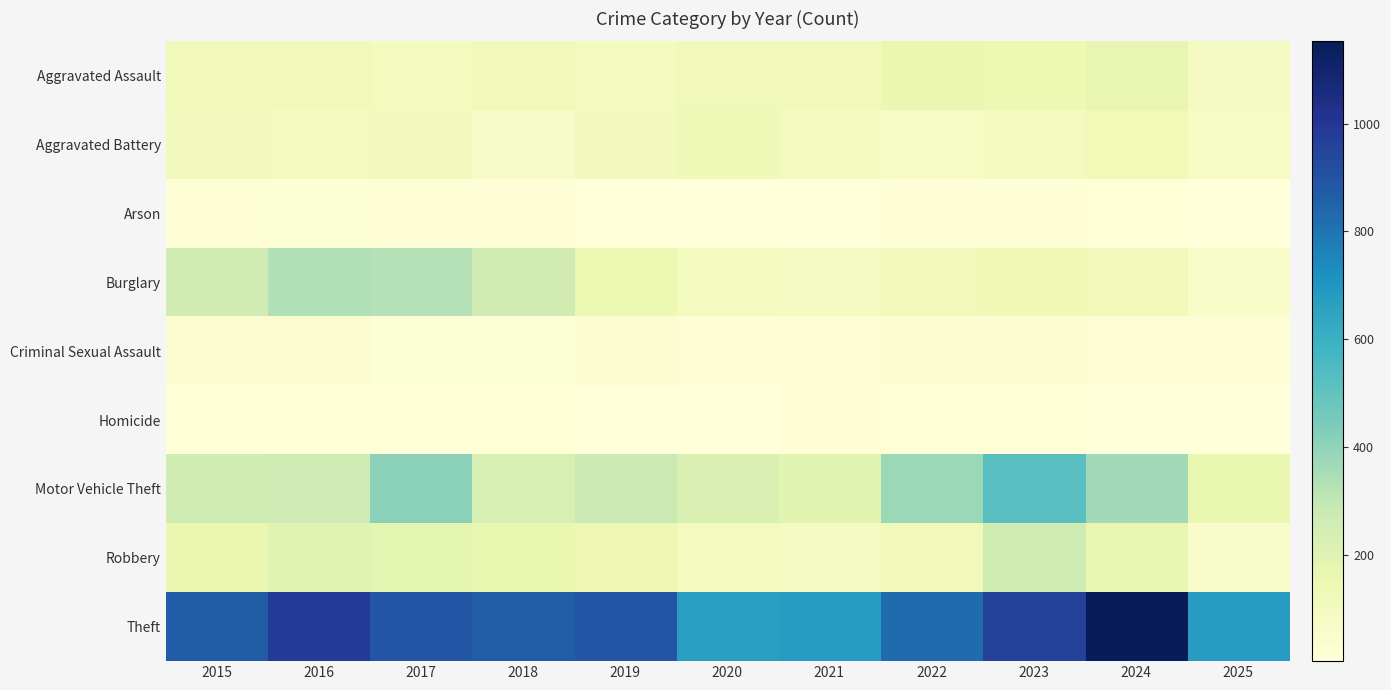

Reading left to right, transcribe all the data shown in this chart.

Aggravated Assault: 2015=110	2016=118	2017=105	2018=115	2019=92	2020=113	2021=115	2022=154	2023=145	2024=166	2025=89
Aggravated Battery: 2015=108	2016=102	2017=108	2018=67	2019=108	2020=125	2021=100	2022=81	2023=92	2024=119	2025=72
Arson: 2015=13	2016=20	2017=14	2018=12	2019=5	2020=4	2021=6	2022=11	2023=15	2024=7	2025=2
Burglary: 2015=254	2016=333	2017=329	2018=257	2019=143	2020=100	2021=90	2022=116	2023=130	2024=112	2025=57
Criminal Sexual Assault: 2015=29	2016=30	2017=21	2018=23	2019=35	2020=27	2021=27	2022=34	2023=30	2024=28	2025=17
Homicide: 2015=9	2016=7	2017=8	2018=10	2019=5	2020=2	2021=13	2022=9	2023=10	2024=4	2025=2
Motor Vehicle Theft: 2015=261	2016=265	2017=411	2018=231	2019=273	2020=221	2021=193	2022=376	2023=523	2024=365	2025=157
Robbery: 2015=154	2016=194	2017=178	2018=155	2019=135	2020=97	2021=91	2022=111	2023=259	2024=165	2025=57
Theft: 2015=874	2016=984	2017=892	2018=868	2019=891	2020=666	2021=678	2022=827	2023=961	2024=1153	2025=677